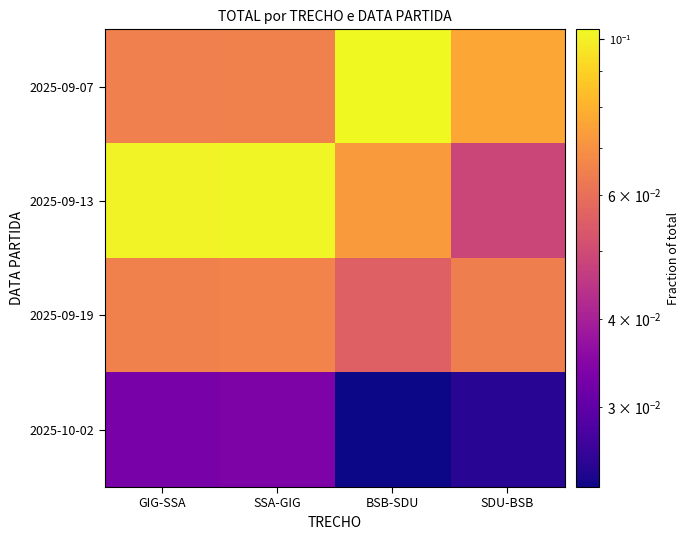

What is the difference between the highest and lowest values at SSA-GIG?

0.1